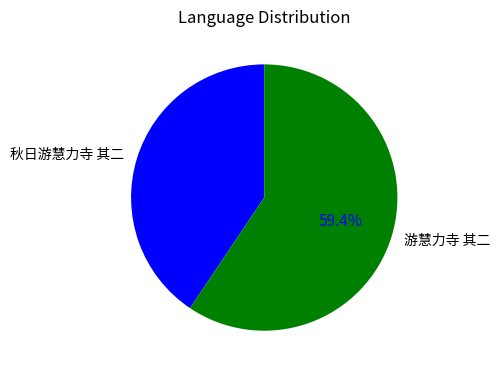

What is the largest slice in the pie chart?

游慧力寺 其二